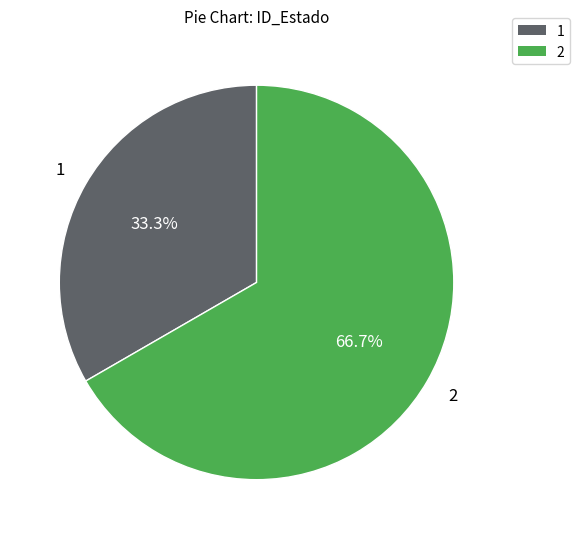

True or false: 2 accounts for 67% of the total.

True